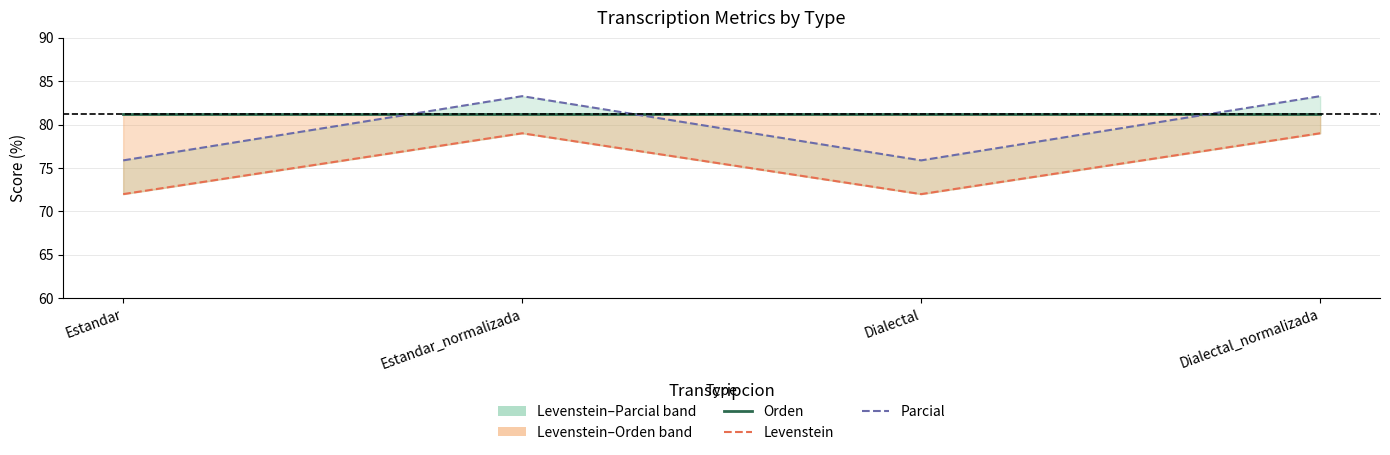

What is the value of the Levenstein point at the 3rd from the left?

72.0